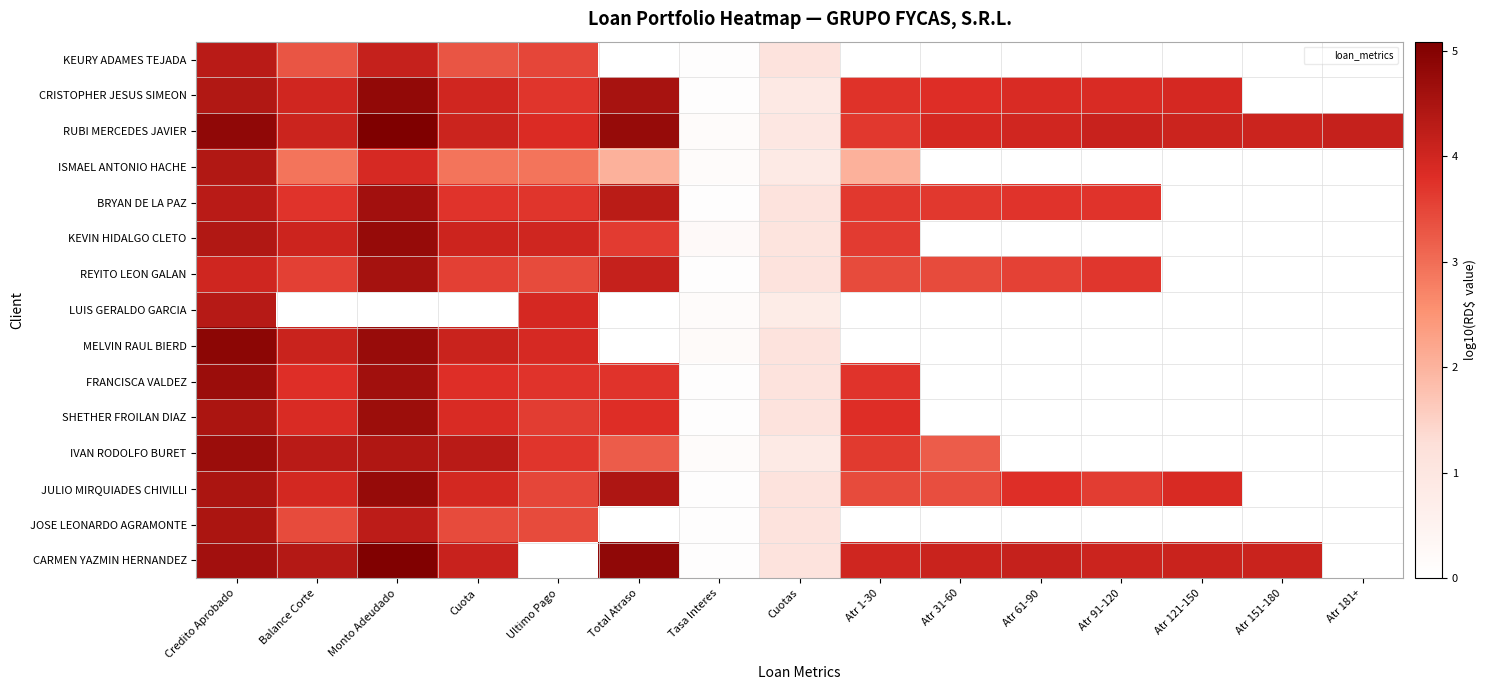

At how many categories does at least one series exceed 4?

13